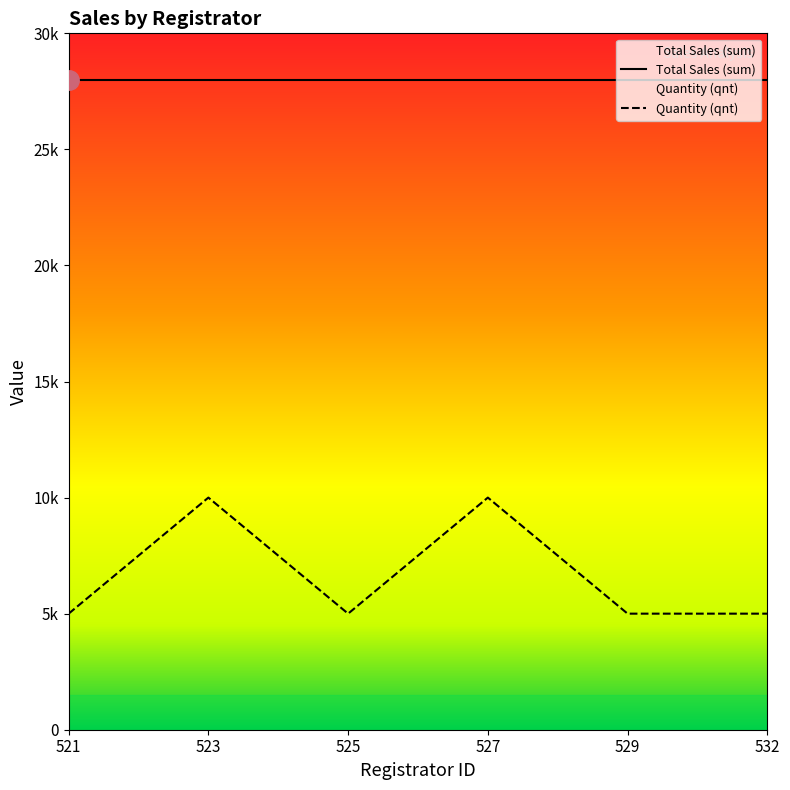

Which category has the lowest value across all series?

521